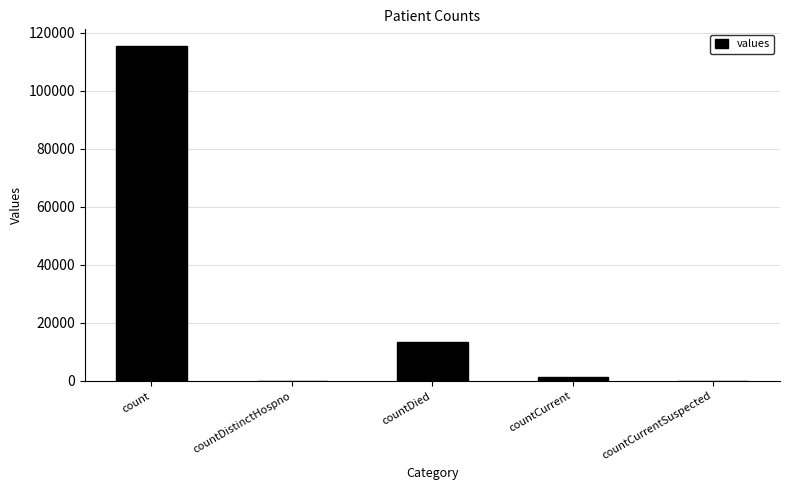

True or false: the data shows 5053 at countDied.

False